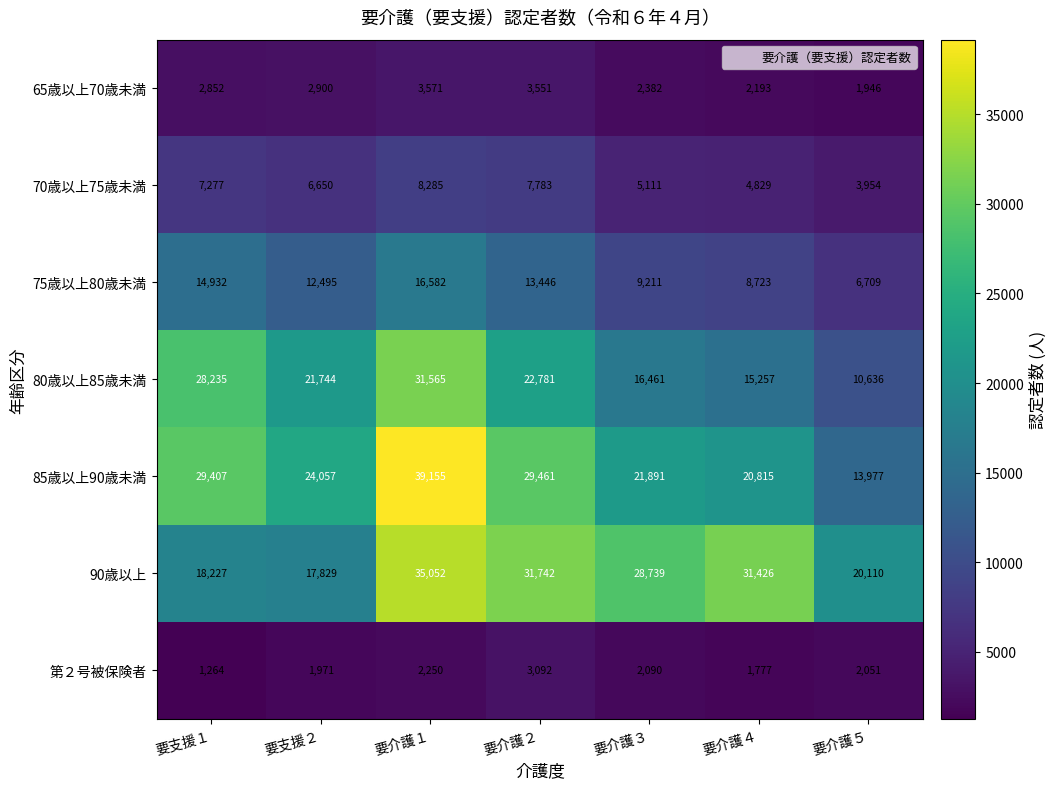

What is the difference between the 65歳以上70歳未満 values at 要介護５ and 要介護４?

247